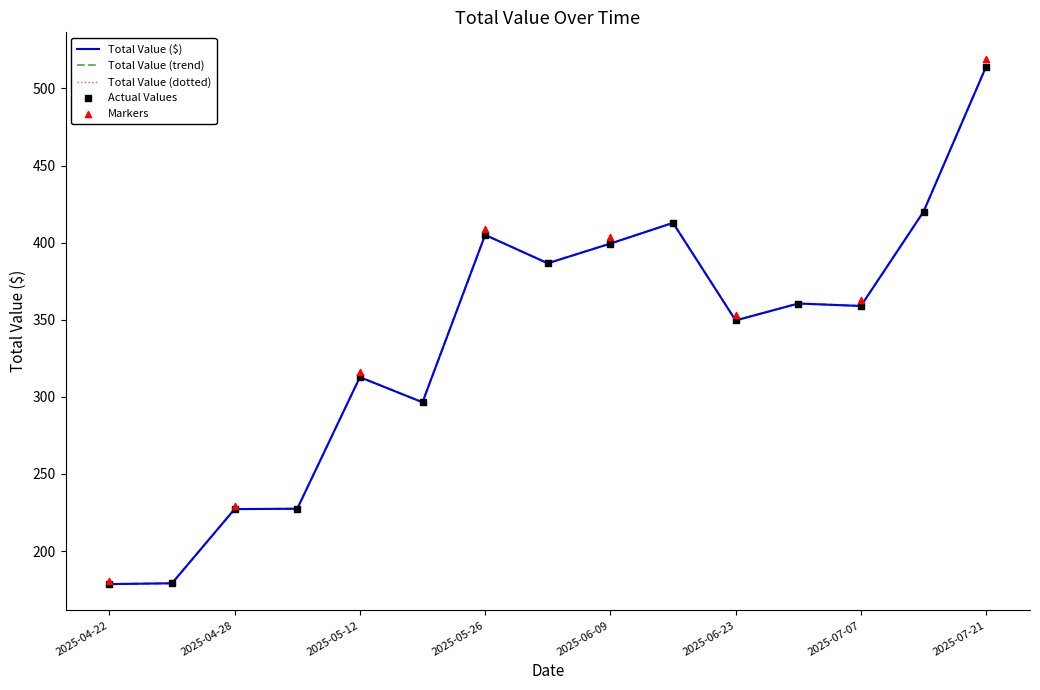

What is the change in value from 2025-06-23 to 2025-06-30?

+11.0